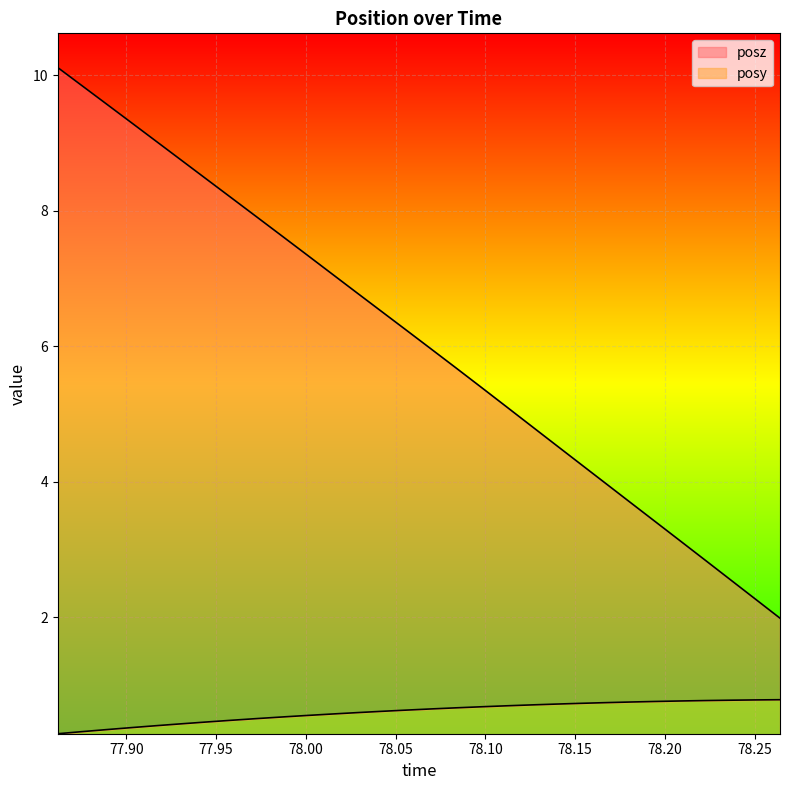

What is the label of the 20th point from the right?

78.00049